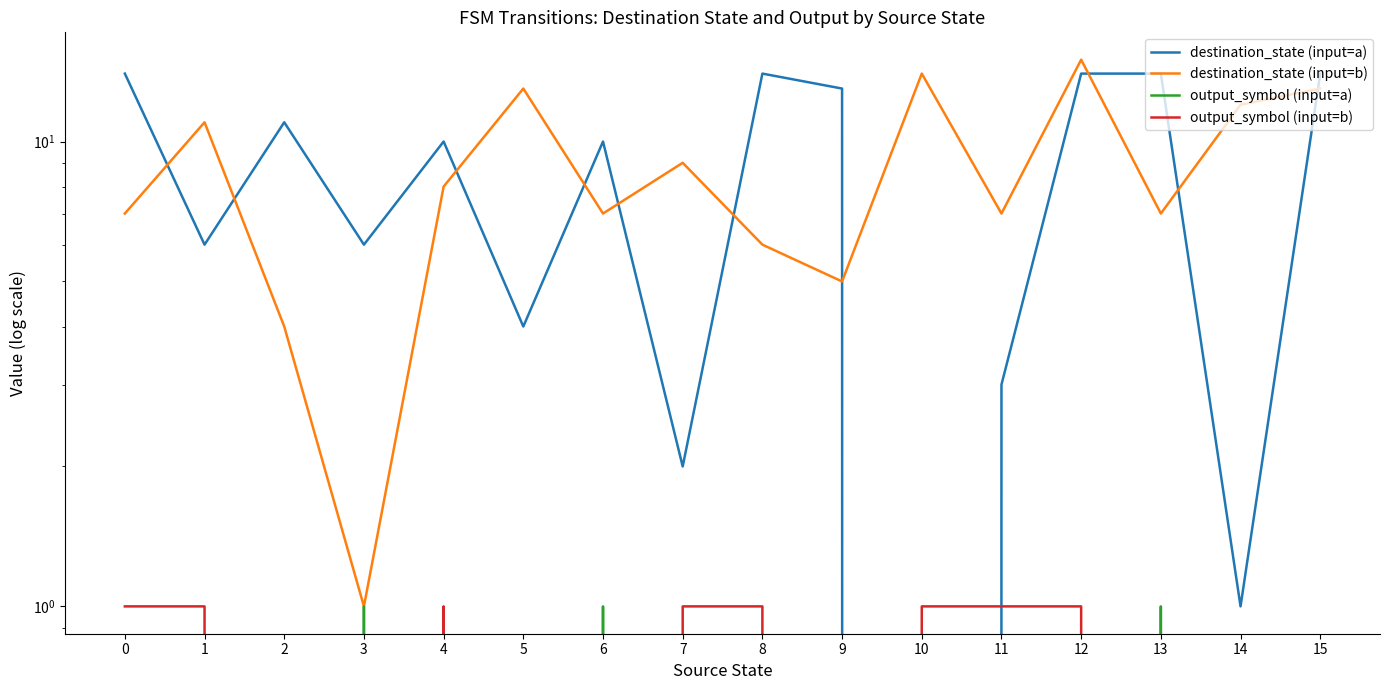

At which category is the sum across all series the highest?

12